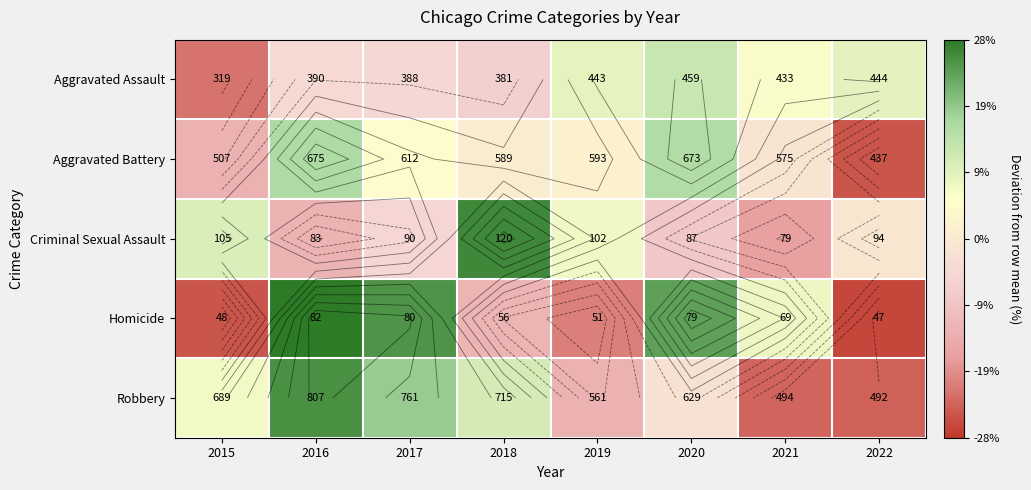

Which label corresponds to the largest value in the chart?

2016